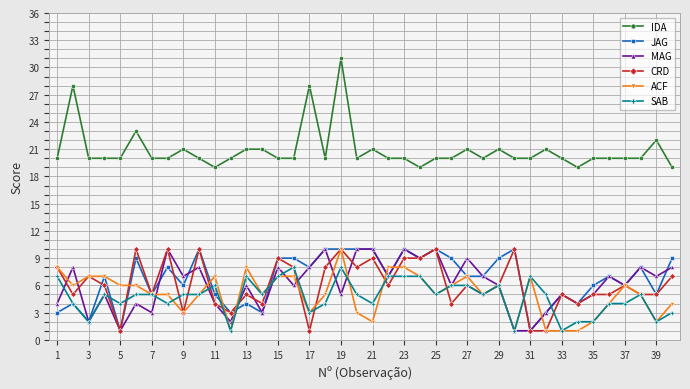

At how many categories does at least one series exceed 17?

40